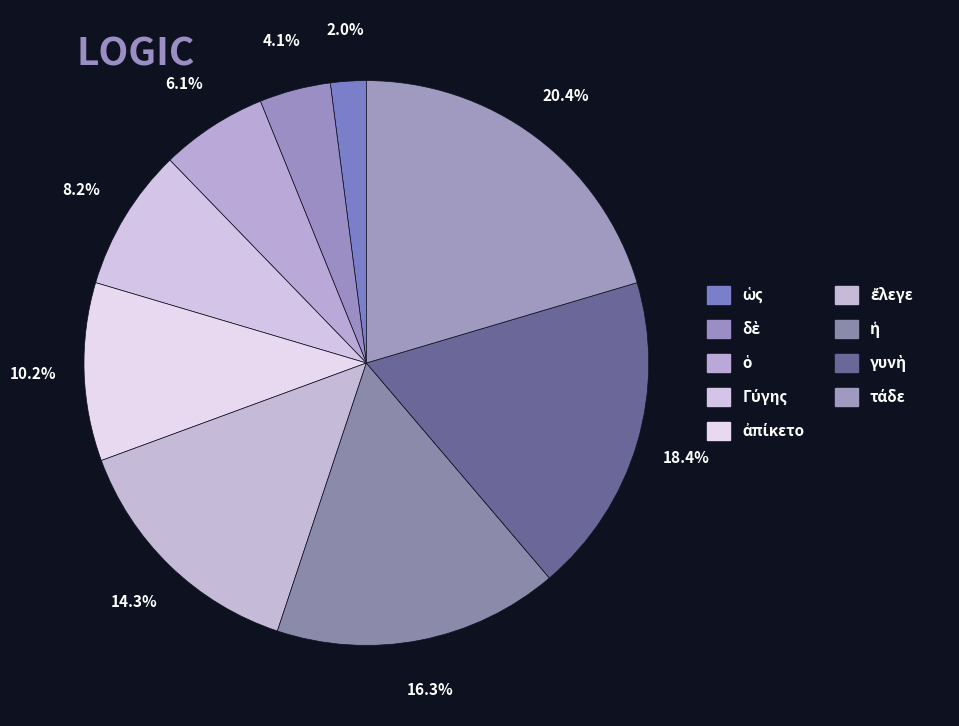

How many slices are in this pie chart?

9